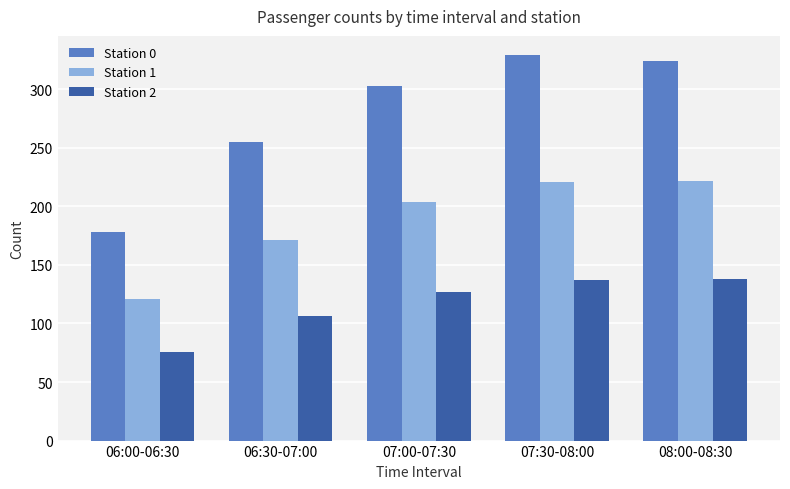

At how many categories does at least one series exceed 246?

4